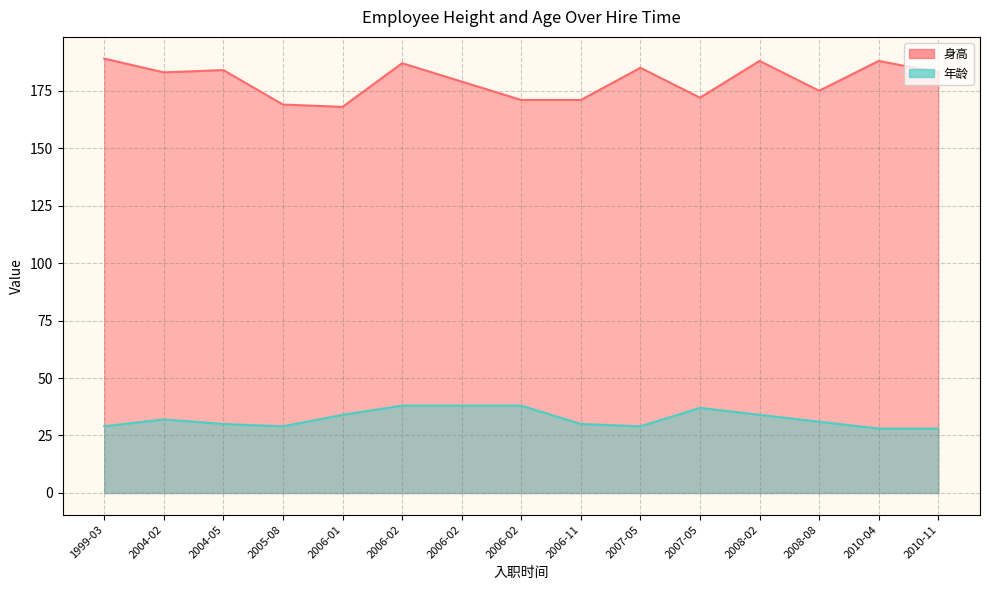

How many values in the 年龄 series exceed 31?

7